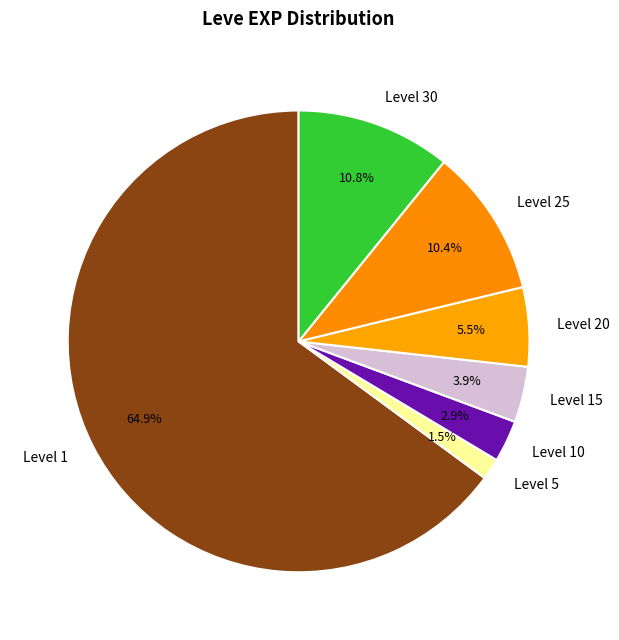

Count the number of slices in the pie.

7